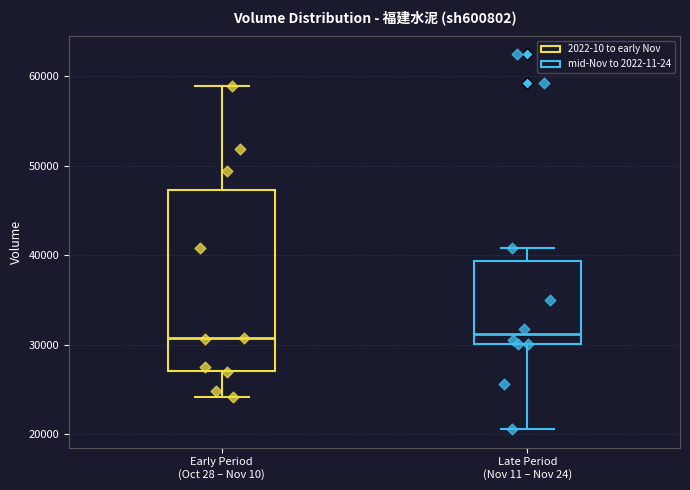

Reading left to right, read every box against the y-axis: the position of its median line, the range the box covers, and the ends of its whiskers. The values are not printed on the chart, so give them approximately, as read against the axis.

Early Period (Oct 28 – Nov 10): median 31000, box 27000 to 47000, whiskers 24000 to 59000
Late Period (Nov 11 – Nov 24): median 31000, box 30000 to 39000, whiskers 21000 to 41000